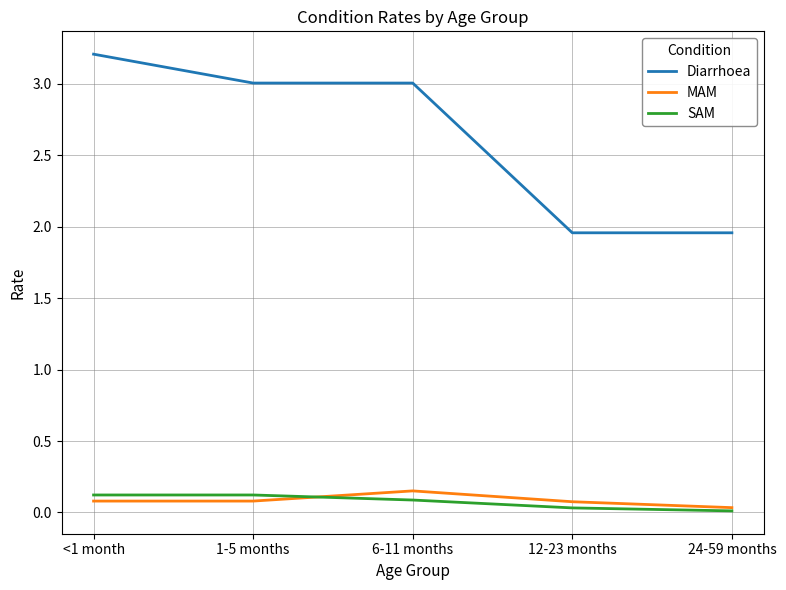

What is the maximum value shown in the chart?

3.2